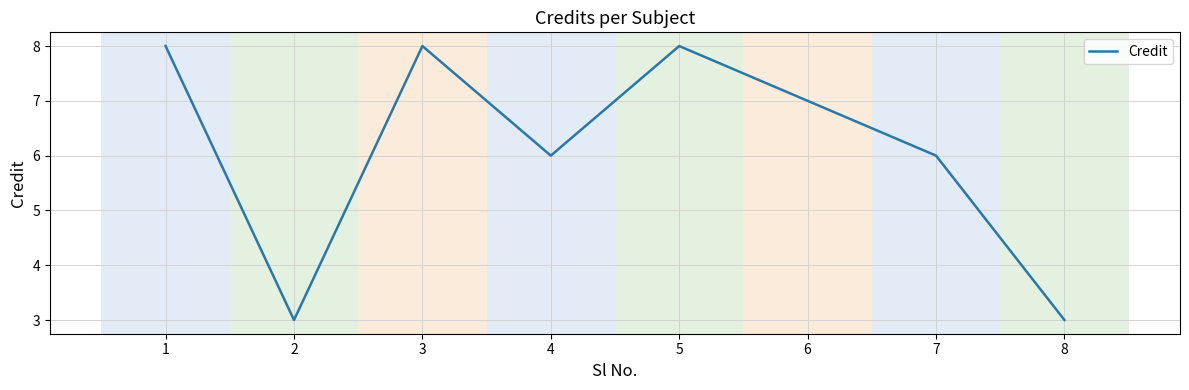

How many categories are shown in the chart?

8